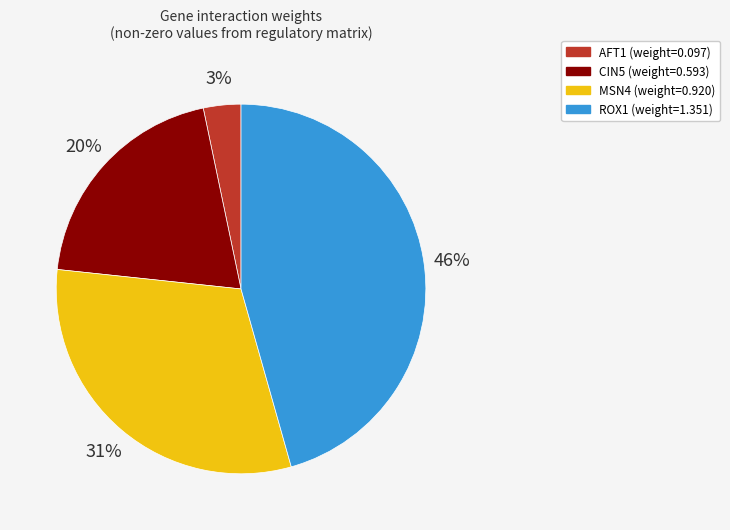

Which category has the smallest portion of the pie?

AFT1